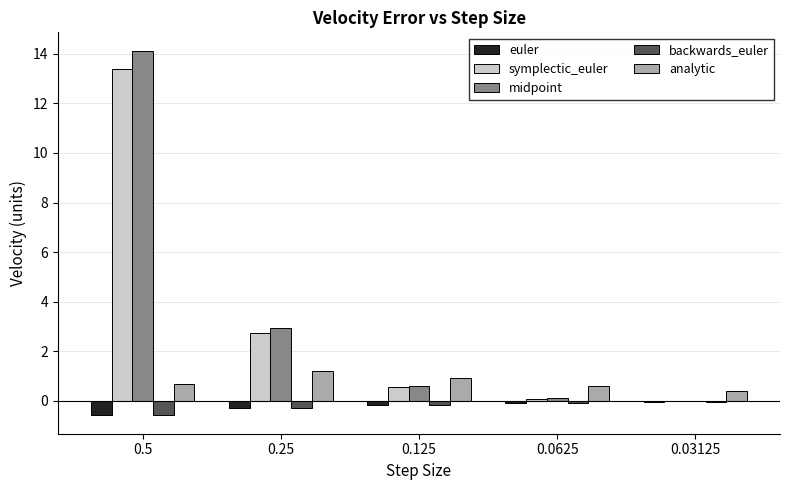

Which series changed the most between 0.125 and 0.0625?

midpoint